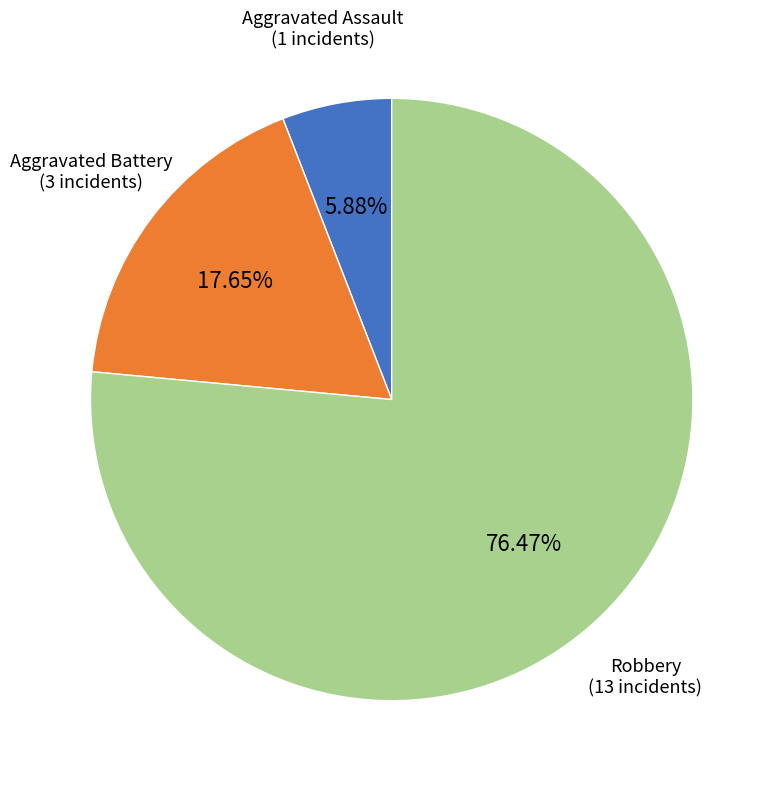

Rank the categories by value from highest to lowest.

Robbery, Aggravated Battery, Aggravated Assault